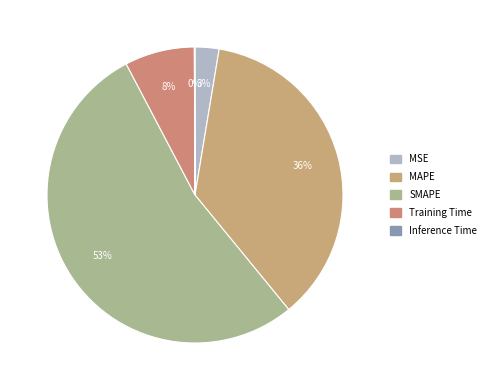

Rank the categories by value from lowest to highest.

Inference Time, MSE, Training Time, MAPE, SMAPE